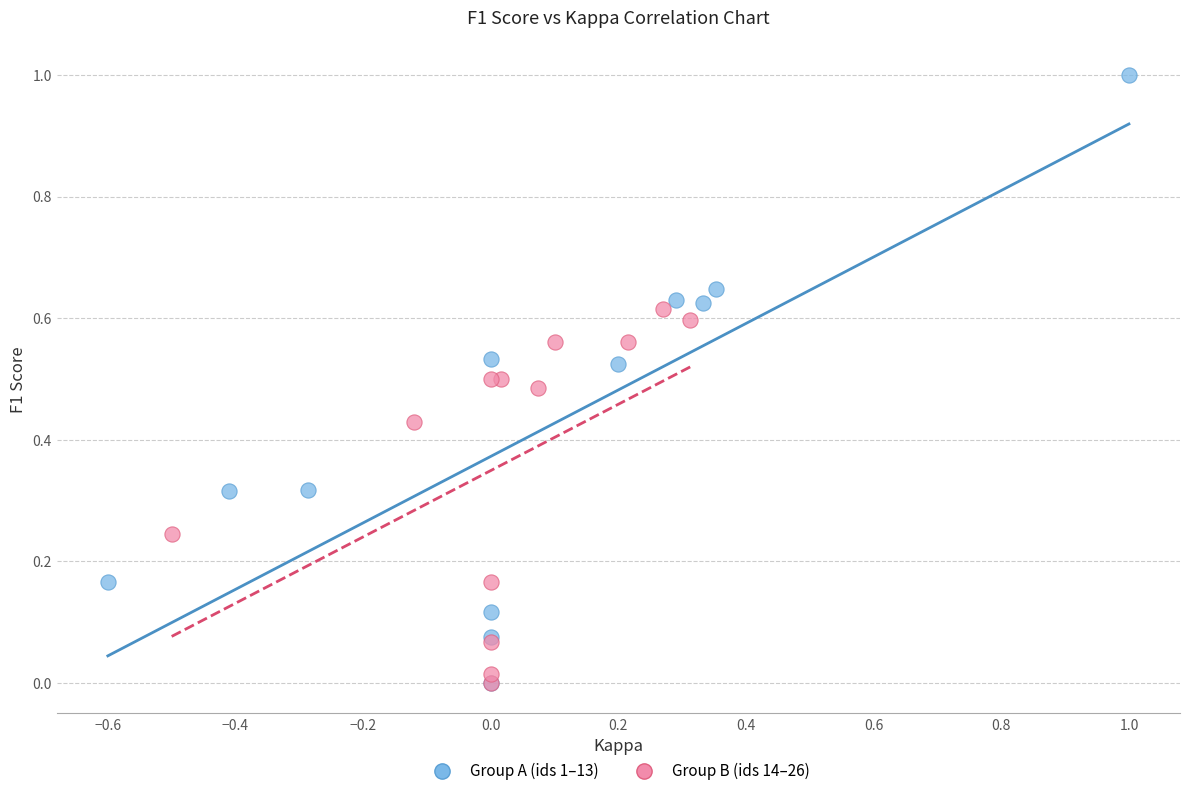

What are all the series names shown in the legend?

Group A (ids 1–13), Group B (ids 14–26)